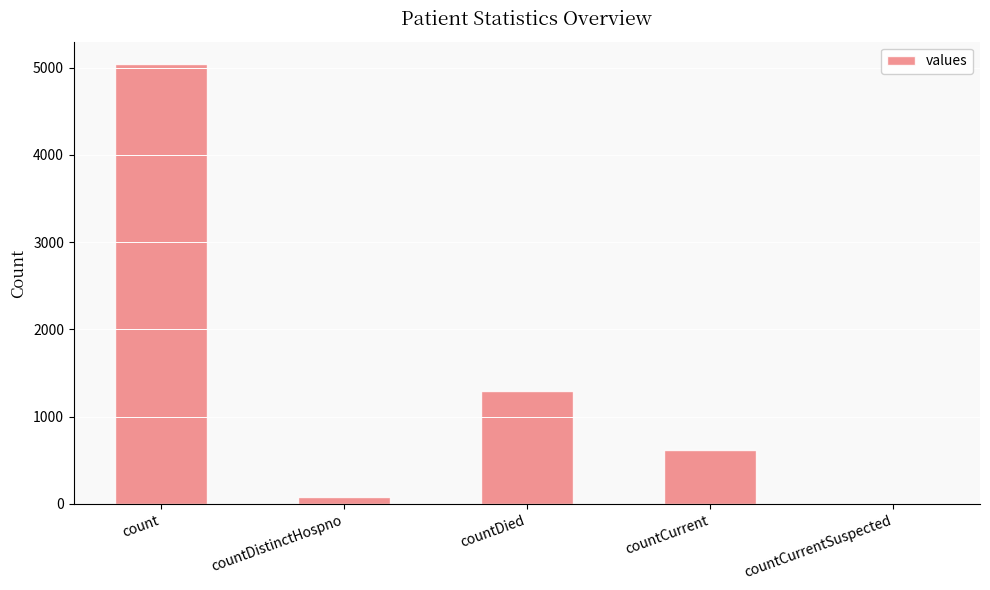

Which label corresponds to the largest value in the chart?

count